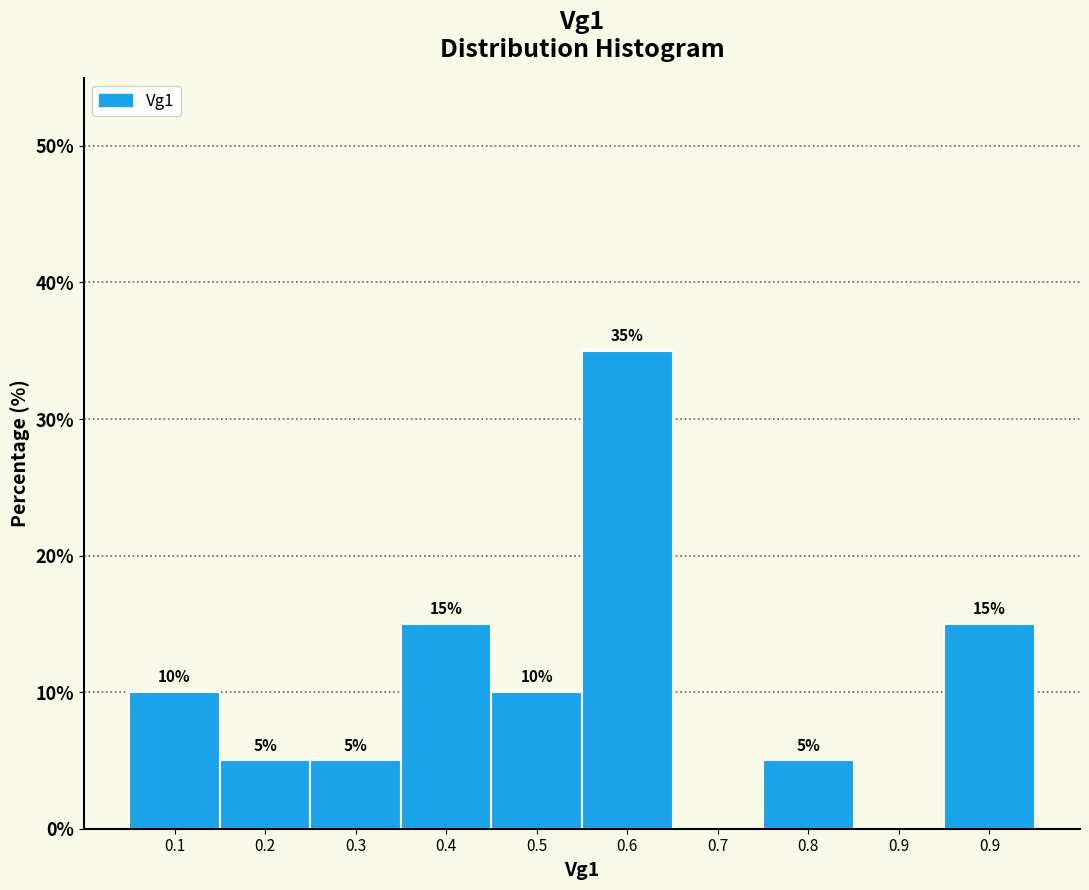

How many positive values are there?

8